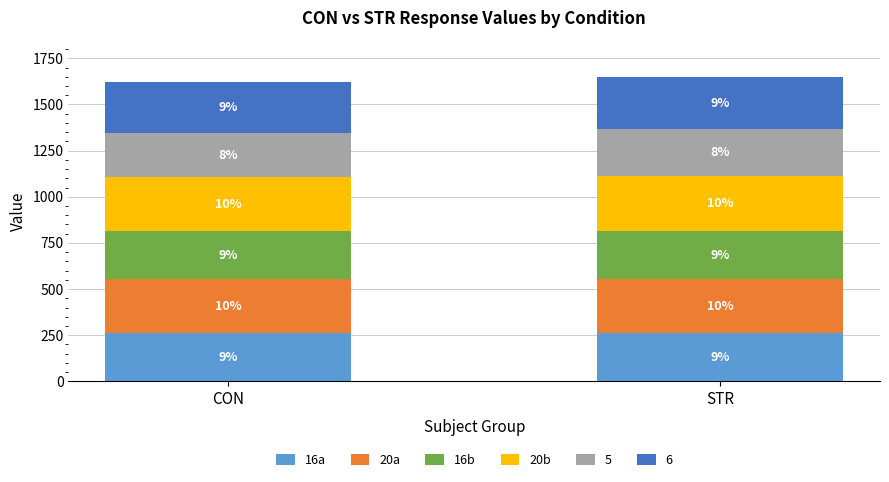

What are all the series names shown in the legend?

16a, 20a, 16b, 20b, 5, 6